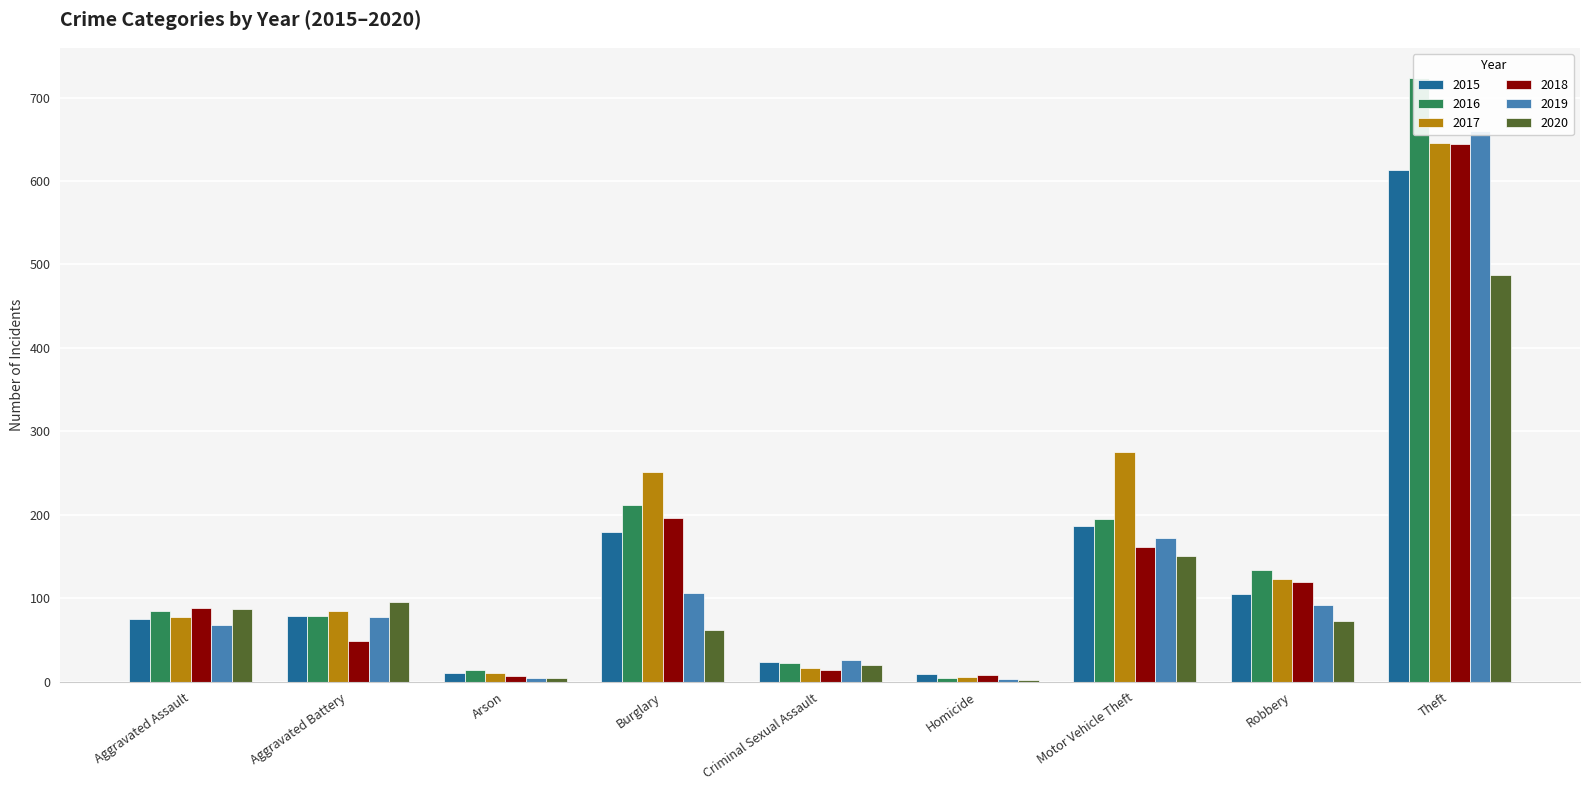

Which series has the widest spread of values?

2016